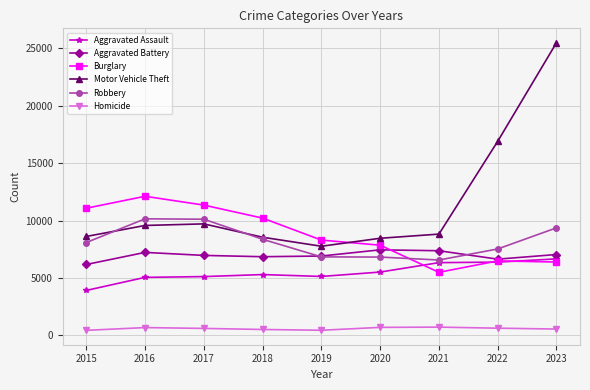

Which category has the highest value in the Motor Vehicle Theft series?

2023